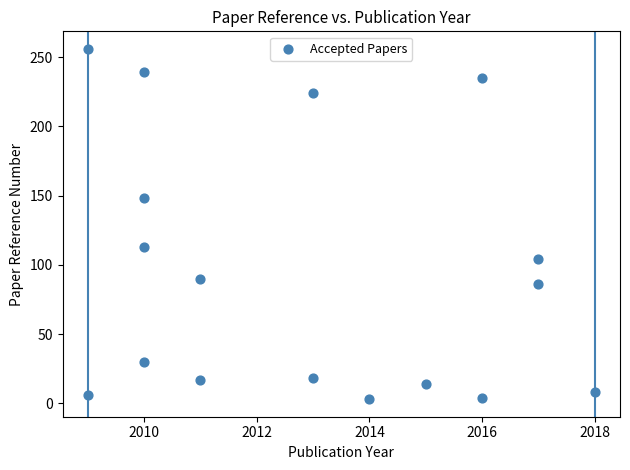

What is the range of X values (max minus min)?

9